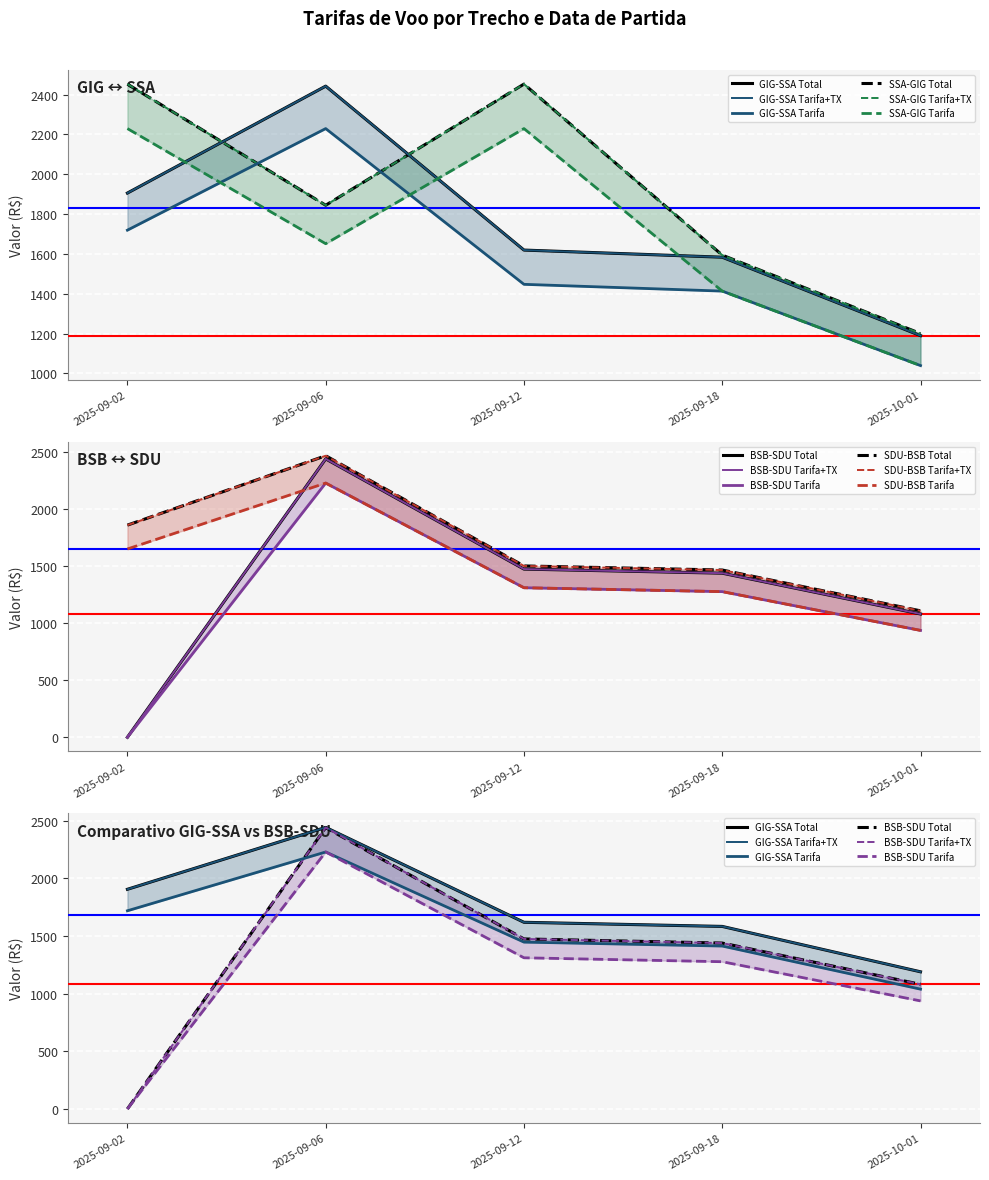

How many times do SDU-BSB TOTAL and SSA-GIG TOTAL cross each other?

2